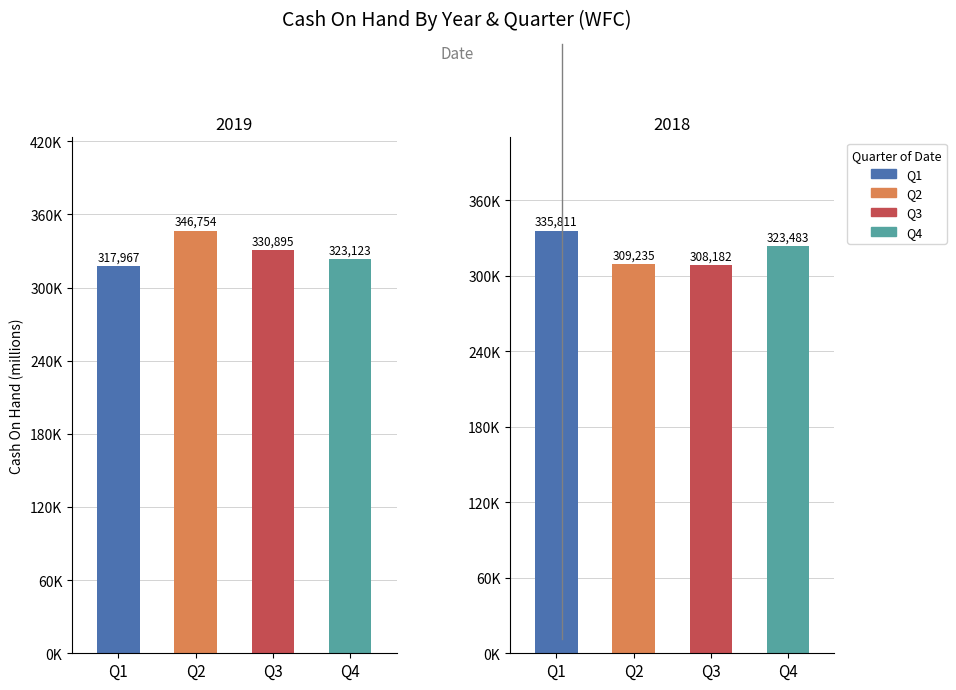

How many Q3 values are between 308182 and 330895?

2